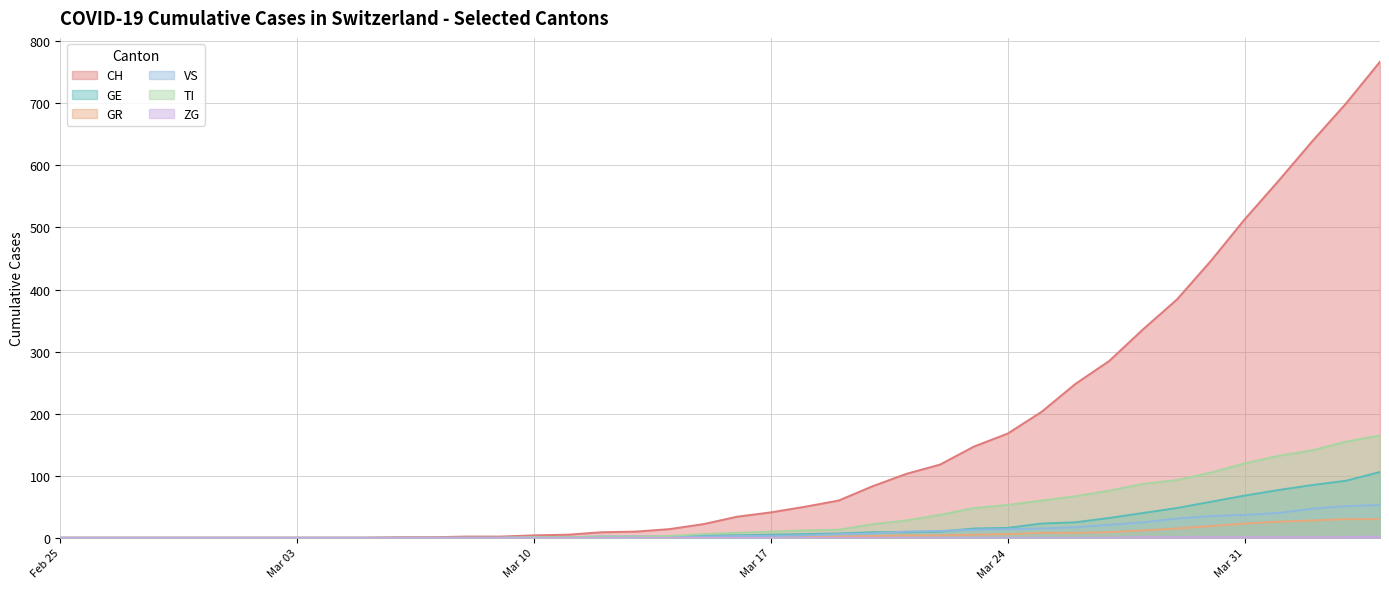

What is the highest value of the VS series?

53